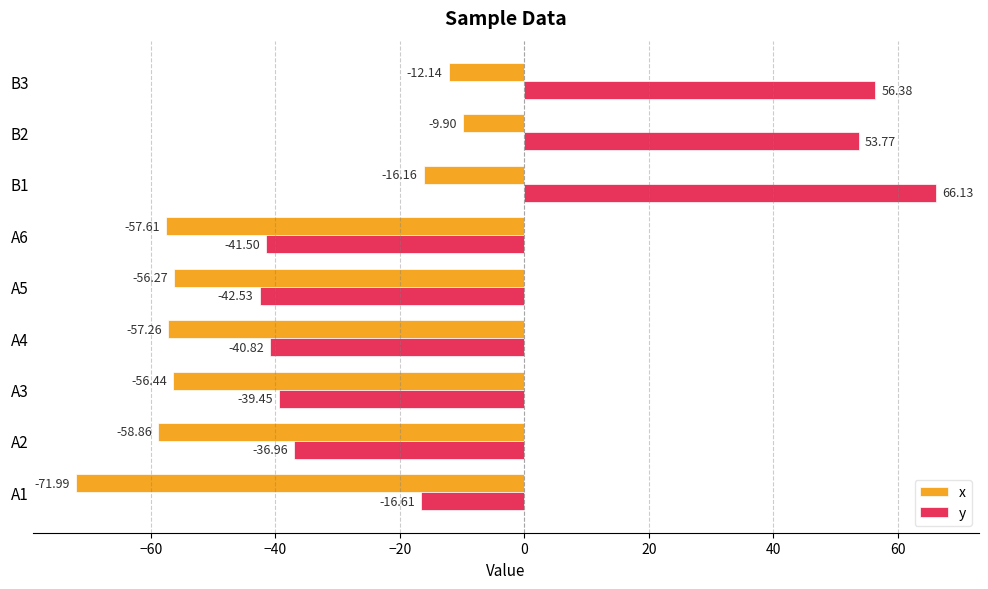

How many categories are shown in the chart?

9